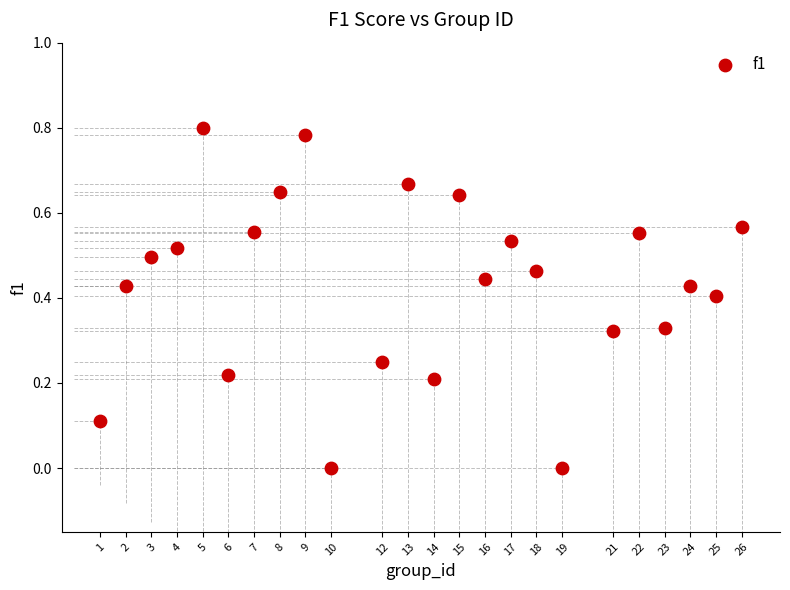

How many points are shown in the scatter plot?

24